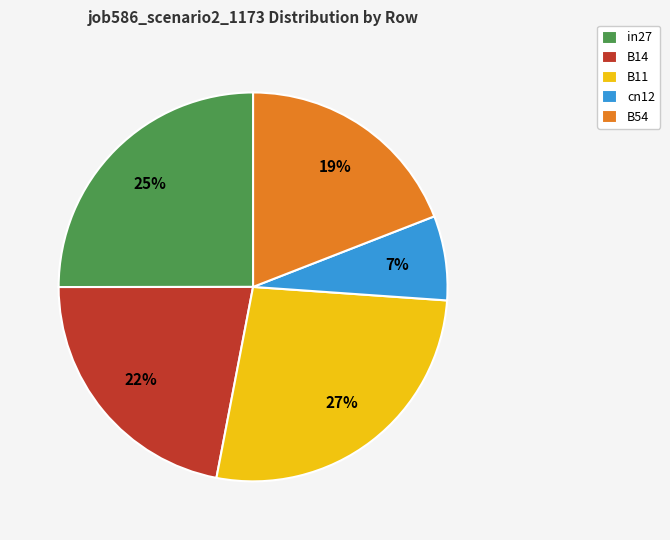

The B14 slice represents 30% of the pie. True or false?

False